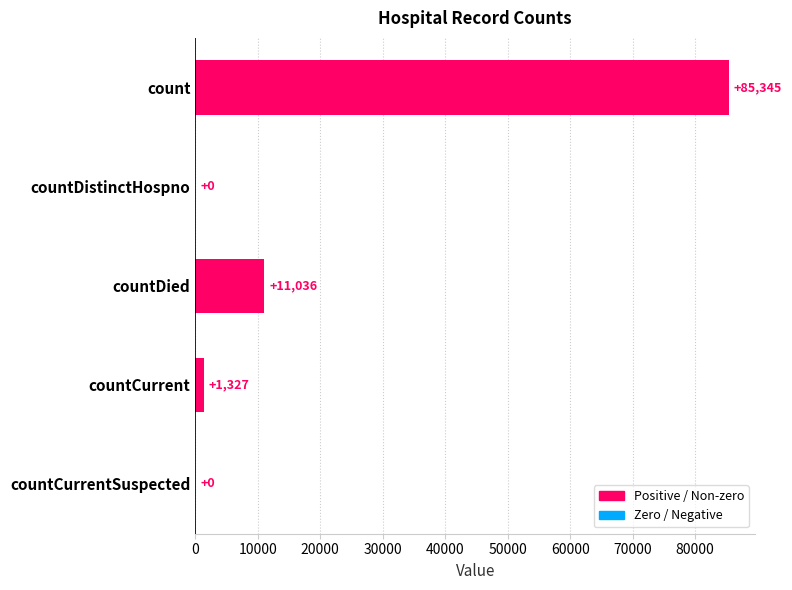

What is the greatest value displayed?

85345